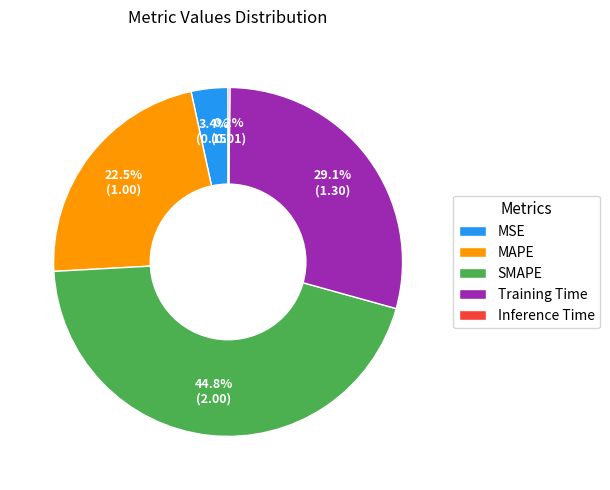

Does MSE represent more than half of the total?

No